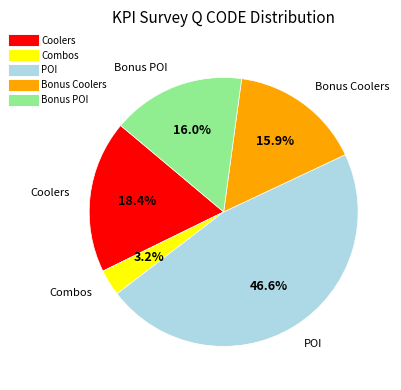

To the nearest percent, what portion does Combos represent?

3%